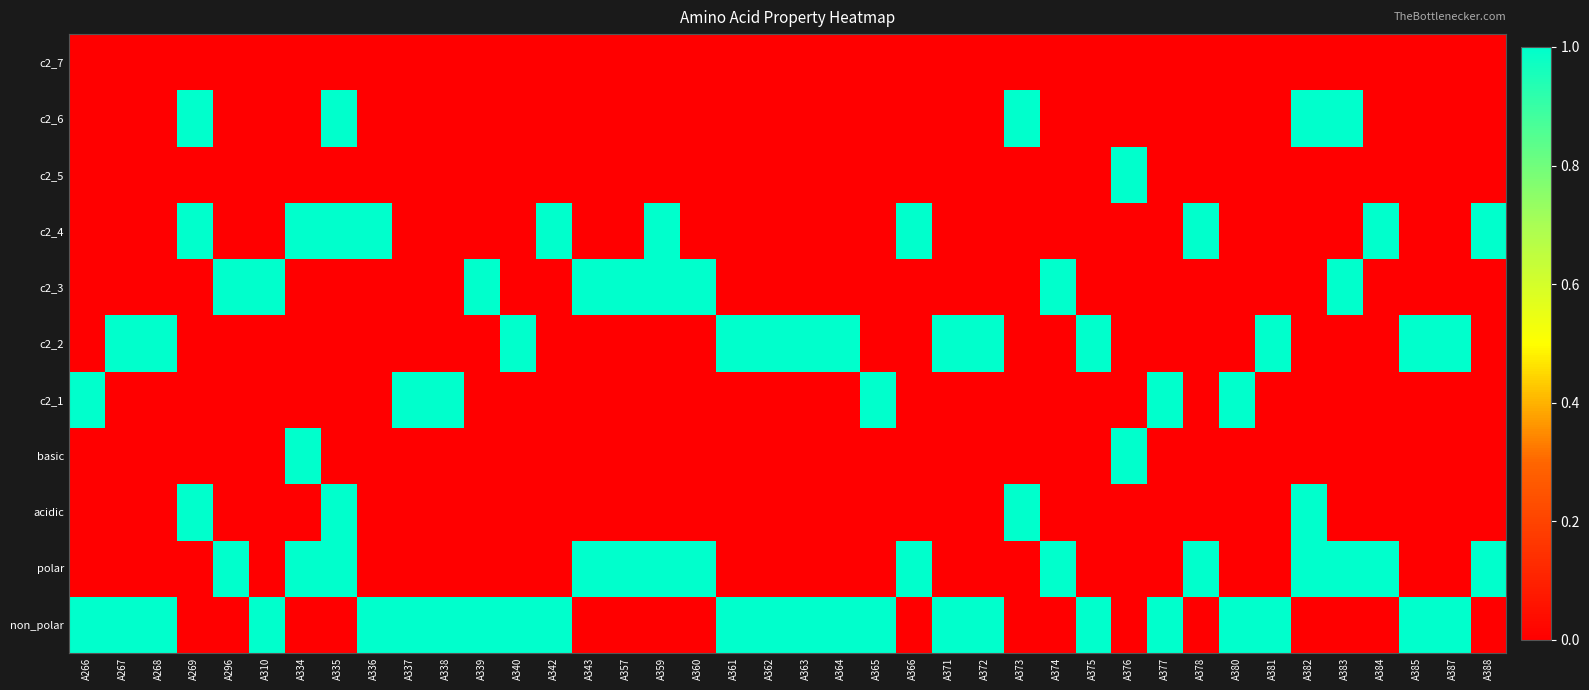

At how many categories does at least one series exceed 0?

40